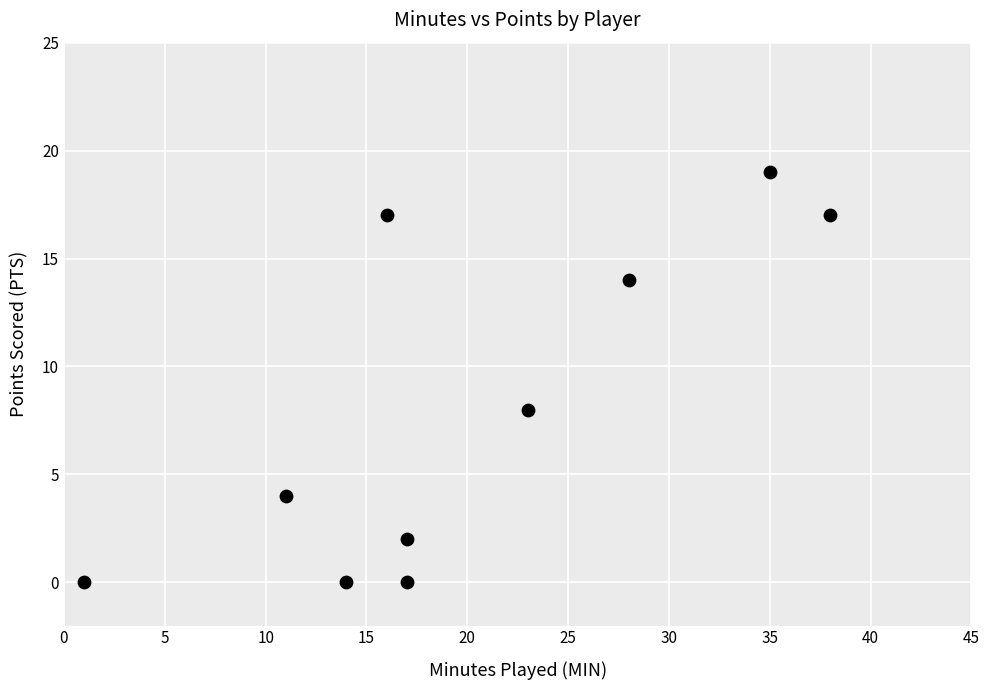

What Y value in the scatter plot is closest to 9?

8